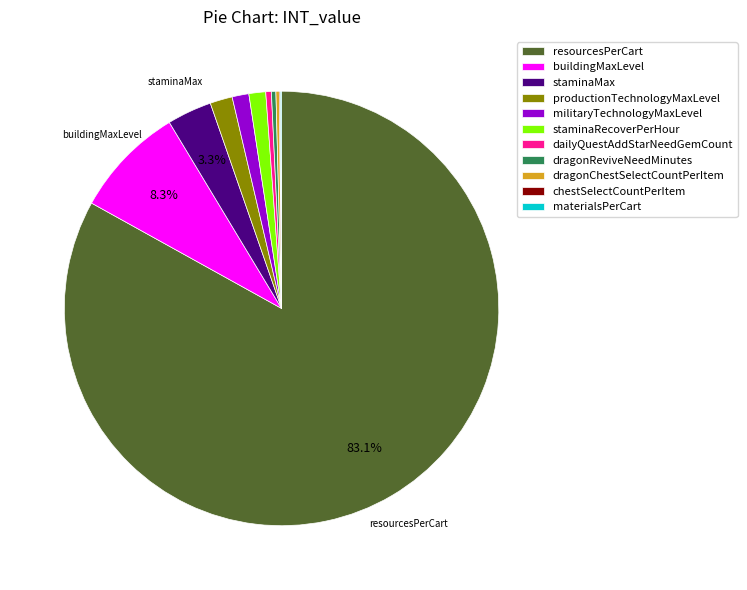

Which slice is the largest?

resourcesPerCart